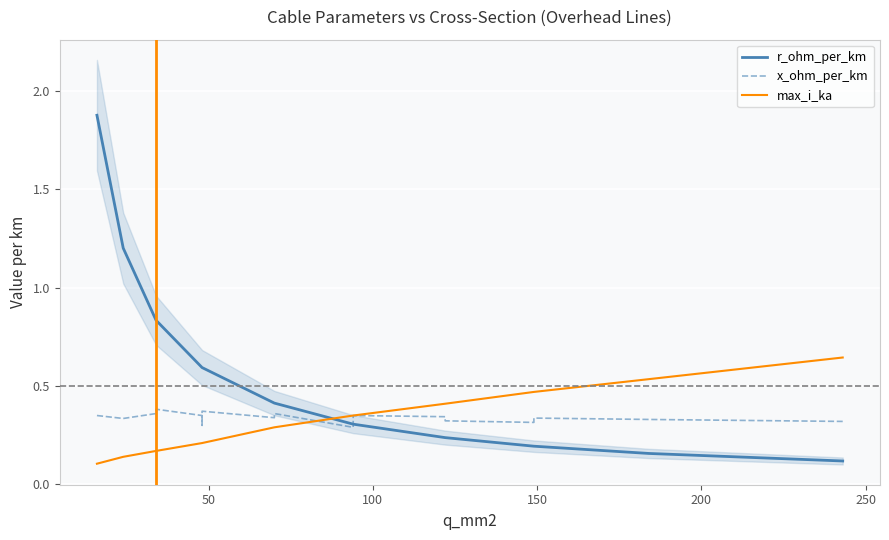

Which series has the largest range (max minus min)?

r_ohm_per_km